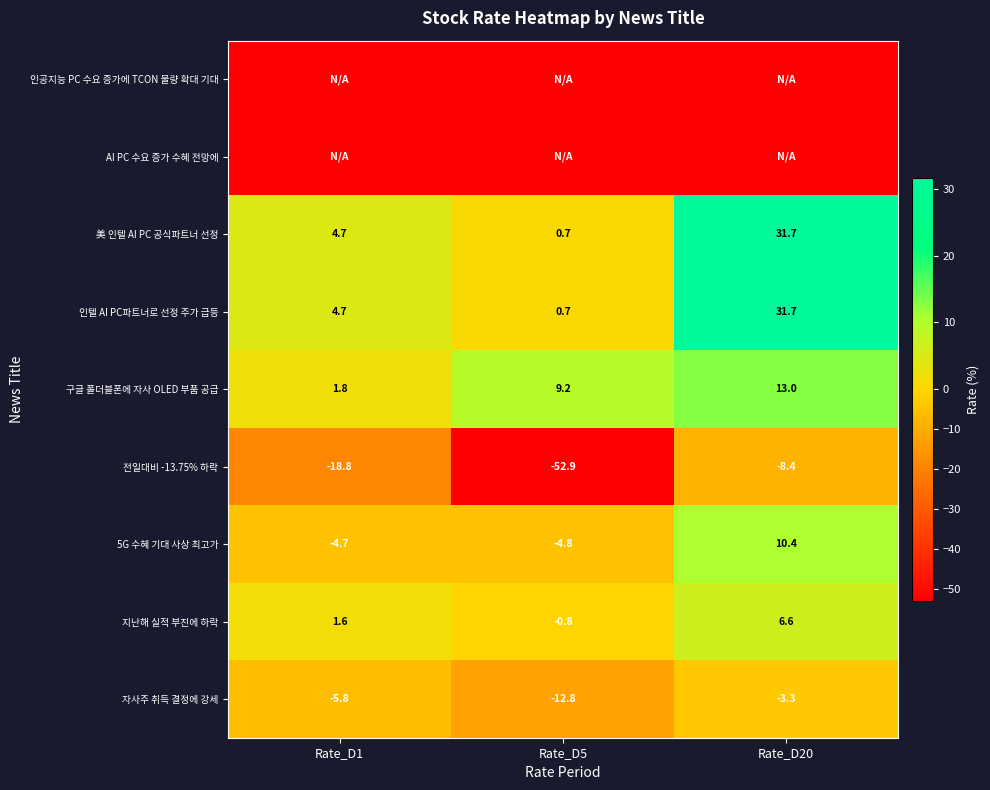

Which has a higher value, Rate_D1 or Rate_D5?

Rate_D1